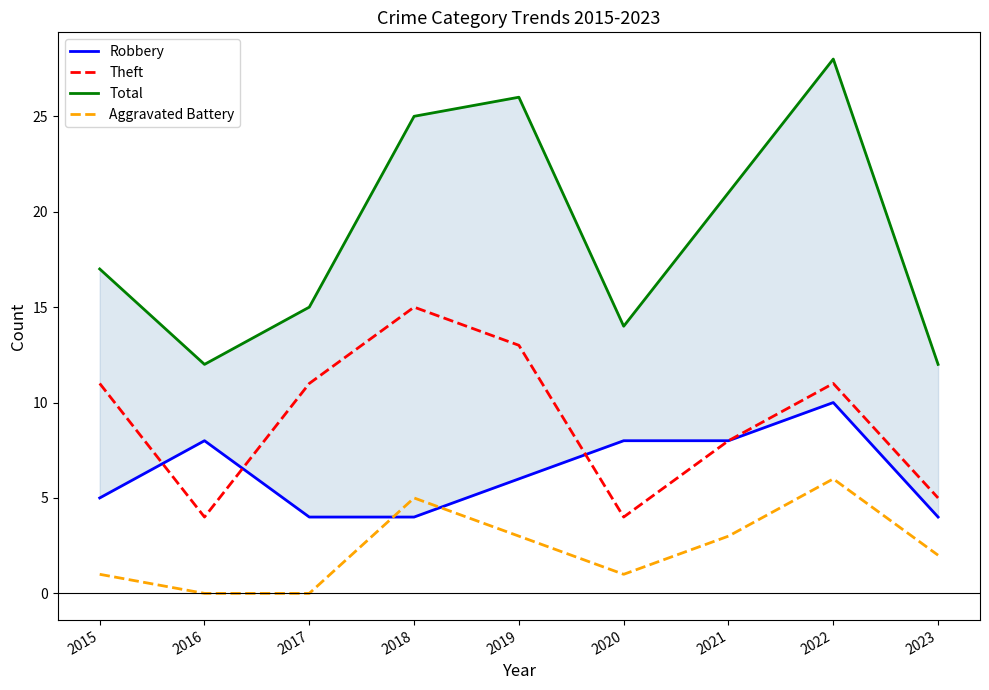

Where is Theft nearest to the value 9?

2021